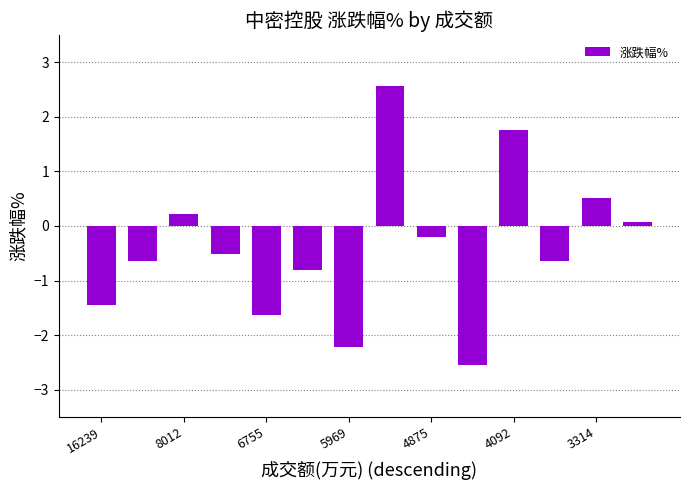

What is the value of the 10th bar from the left?

-2.5